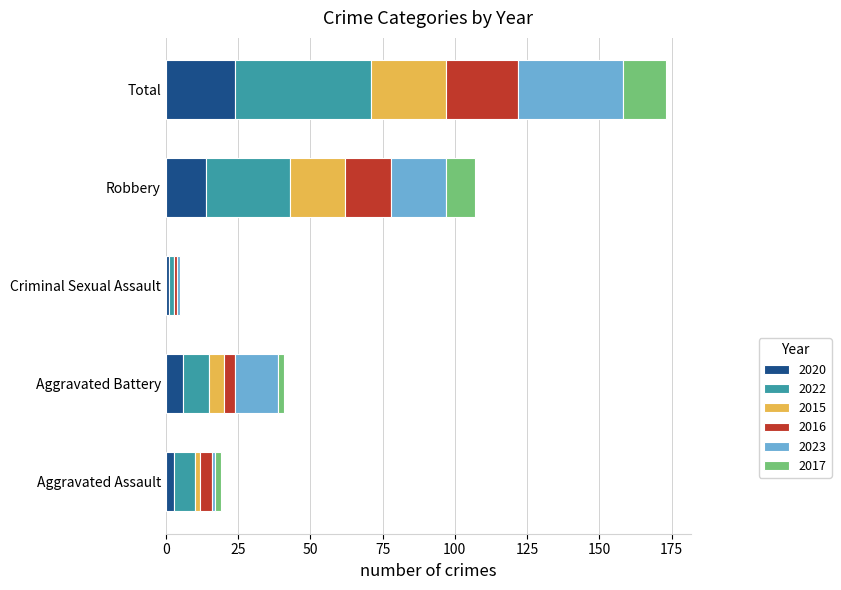

Count the number of data series in this chart.

6